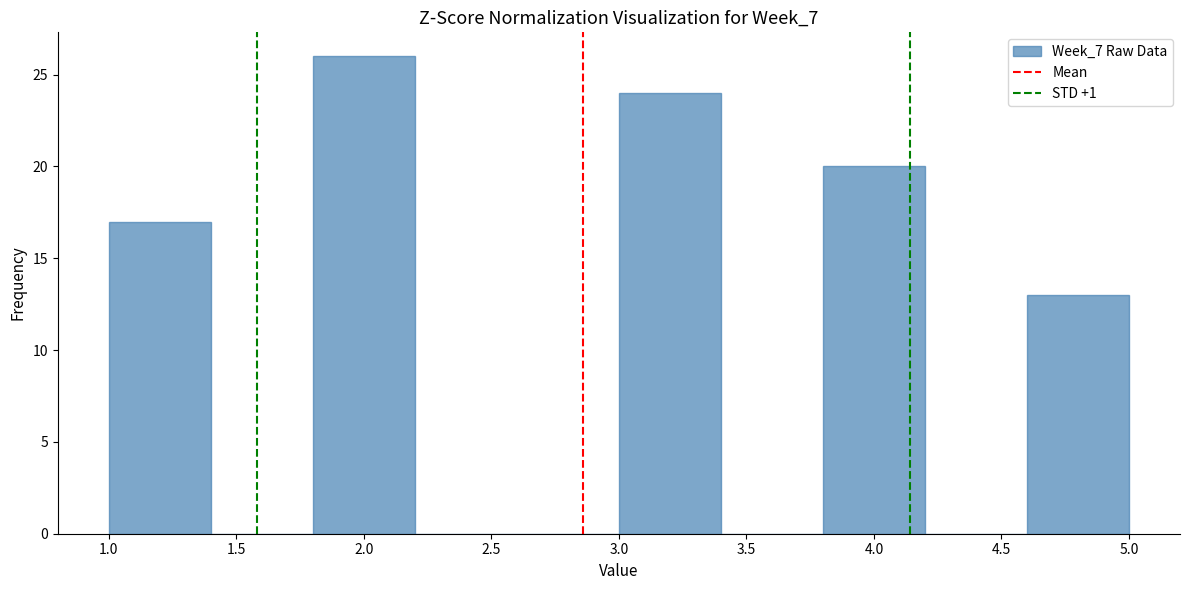

Over which range of the x-axis is the bar tallest?

1.8 to 2.2